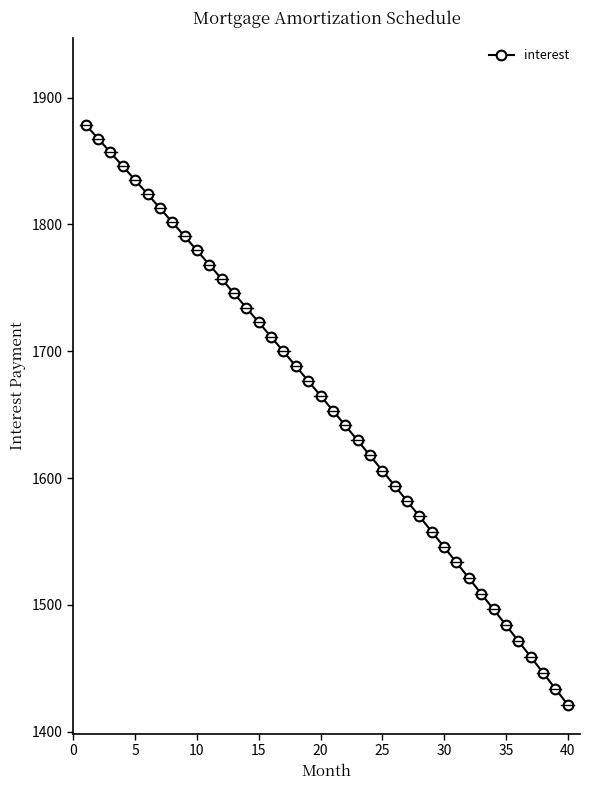

What is the value of the 28th point from the left?

1570.0